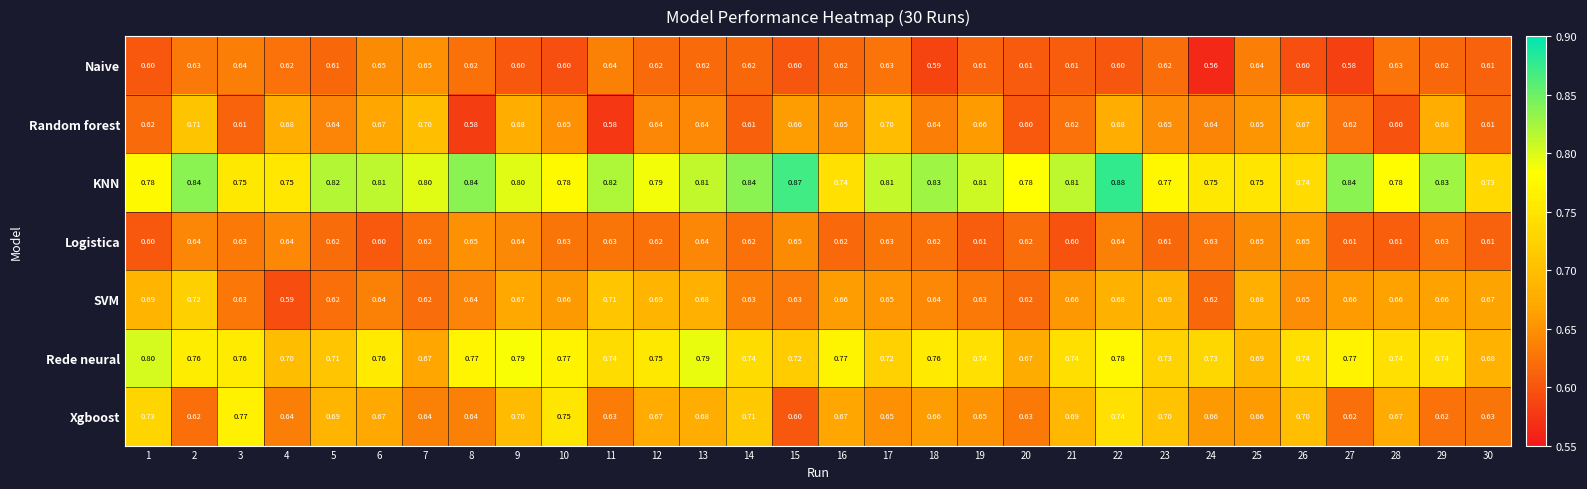

Which series has the largest total across all categories?

KNN